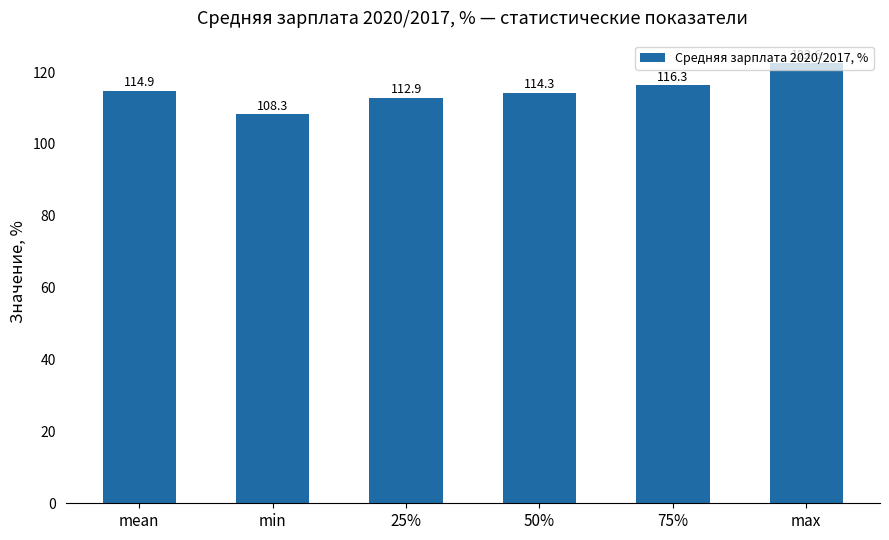

Are the bars grouped side by side (vs. stacked)?

No